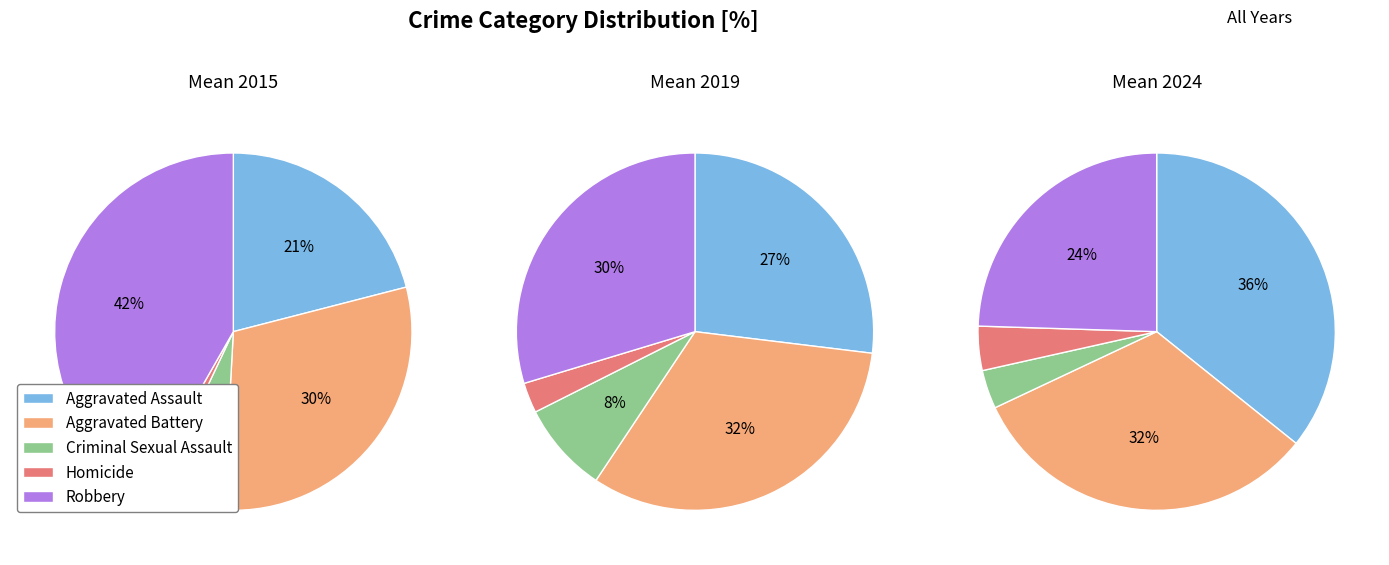

Is it true that 6 is 2% of the pie?

False